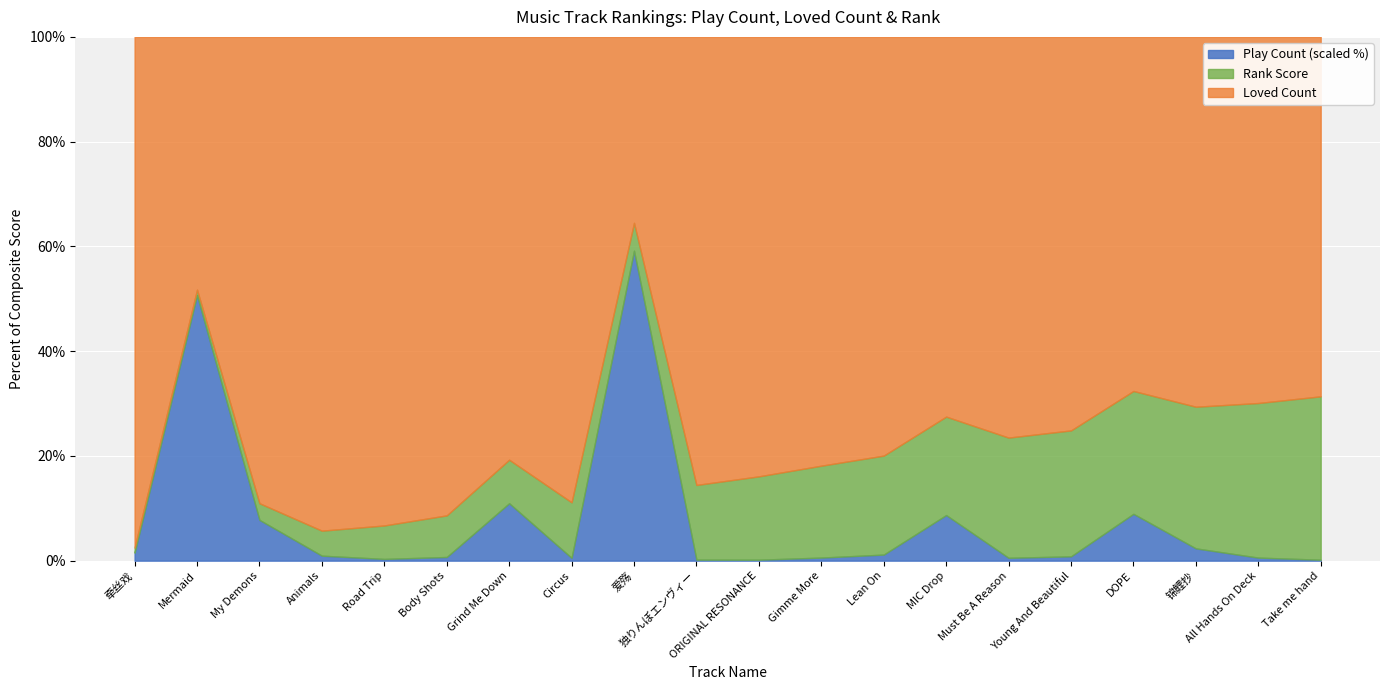

Is it true that Play Count (×1000) equals 188565 at 牵丝戏?

True